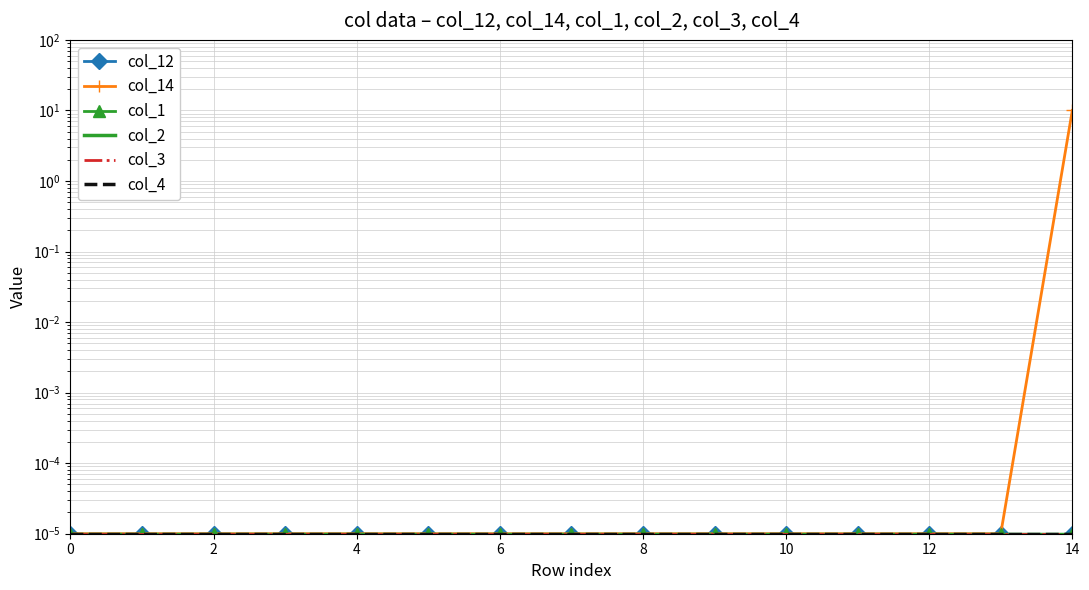

True or false: col_4 and col_14 intersect in this chart.

False